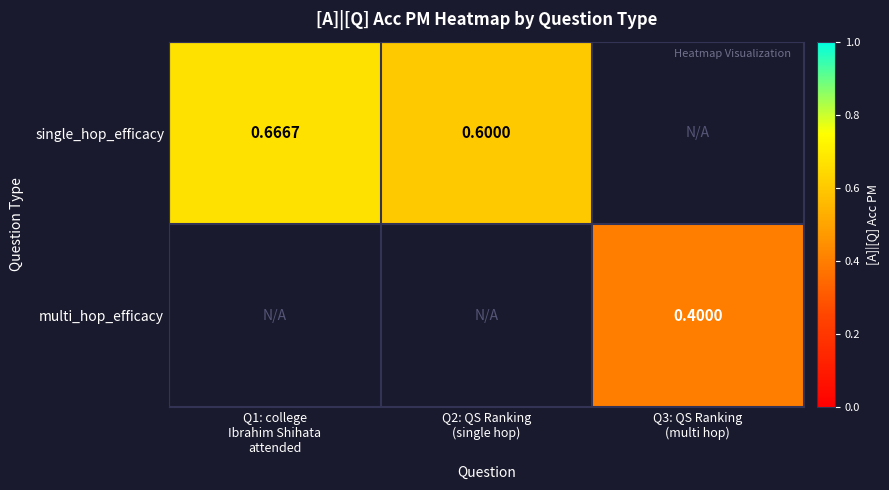

What is the minimum value for single_hop_efficacy?

0.6